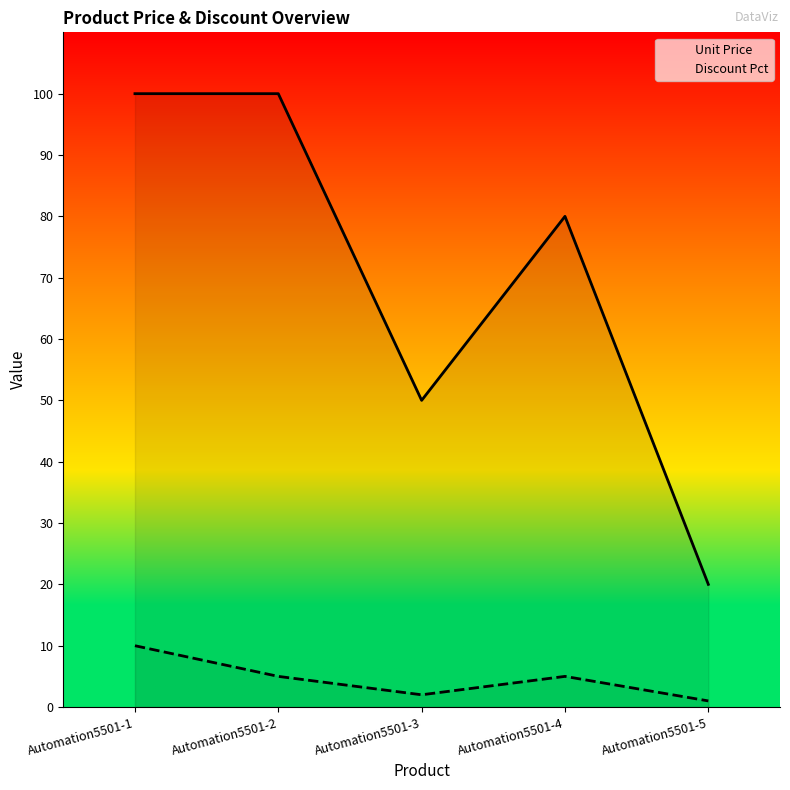

Is it true that Unit Price equals 80 at Automation5501-4?

True